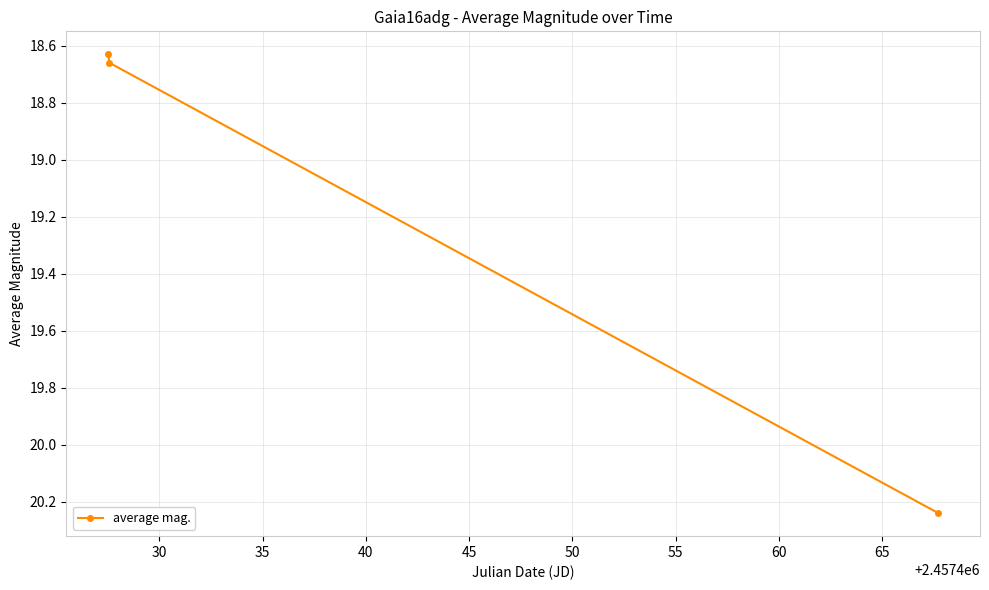

How many lines are shown in the chart?

1